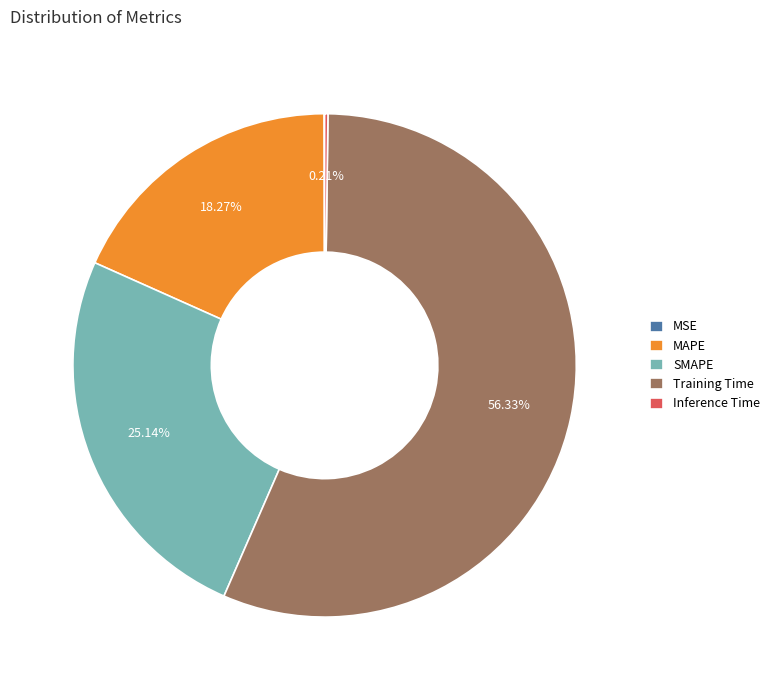

Do MAPE and SMAPE together represent more than half of the pie?

No